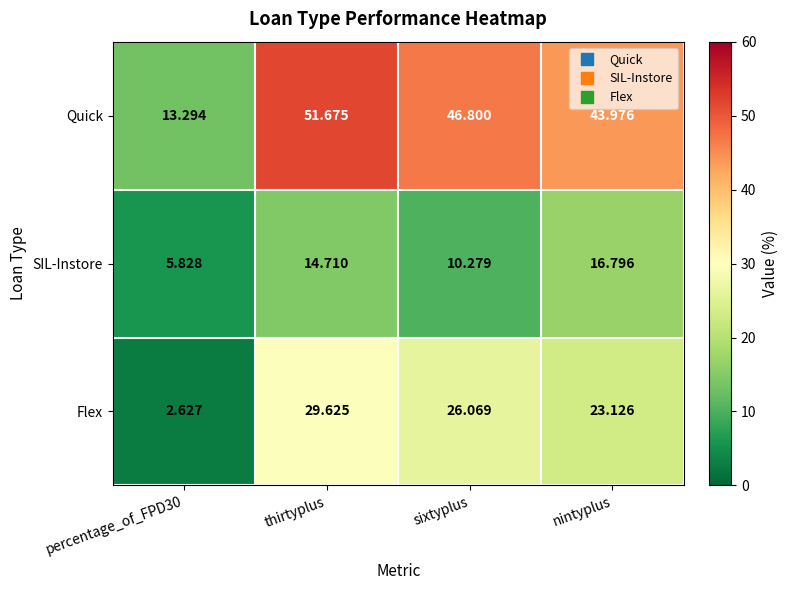

At which category does the chart reach its peak across all series?

thirtyplus